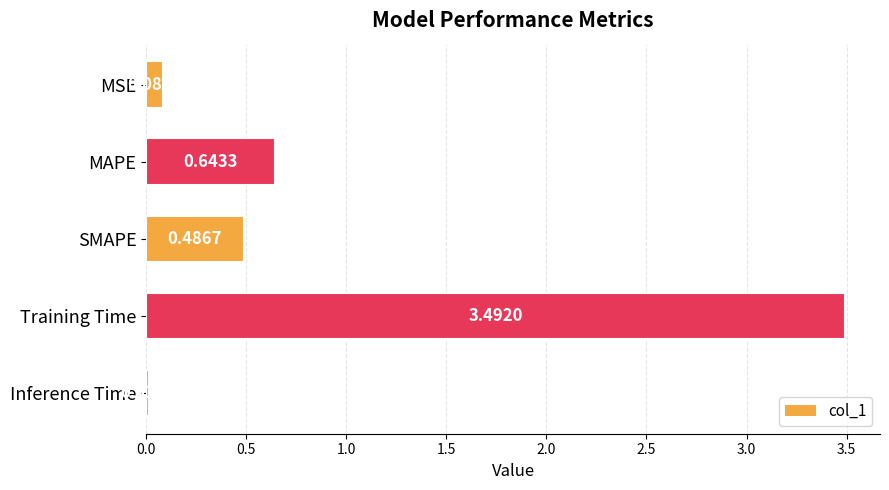

Rank the categories by value from lowest to highest.

Inference Time, MSE, SMAPE, MAPE, Training Time